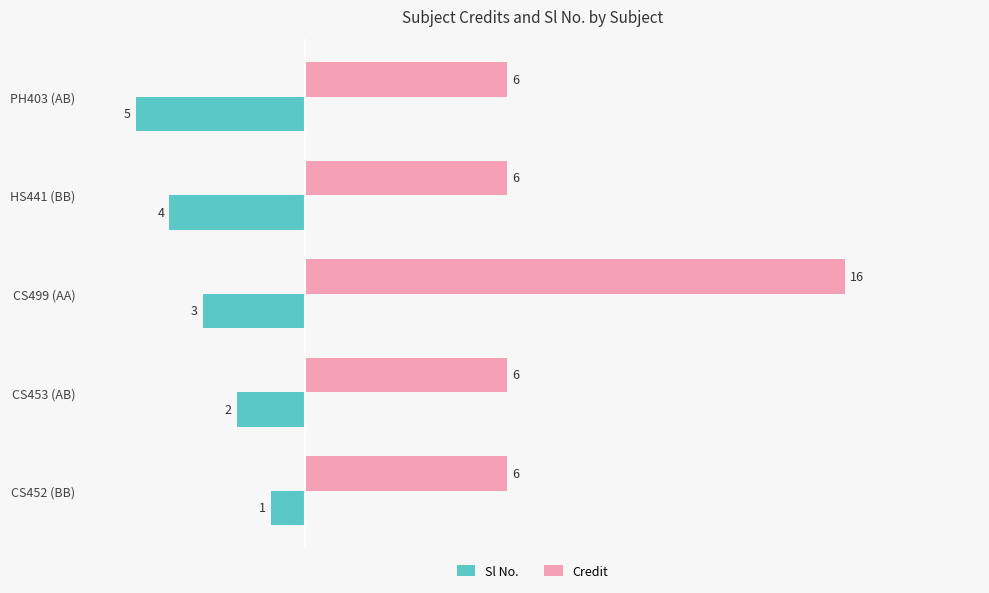

What is the sum of all Sl No. values?

-15